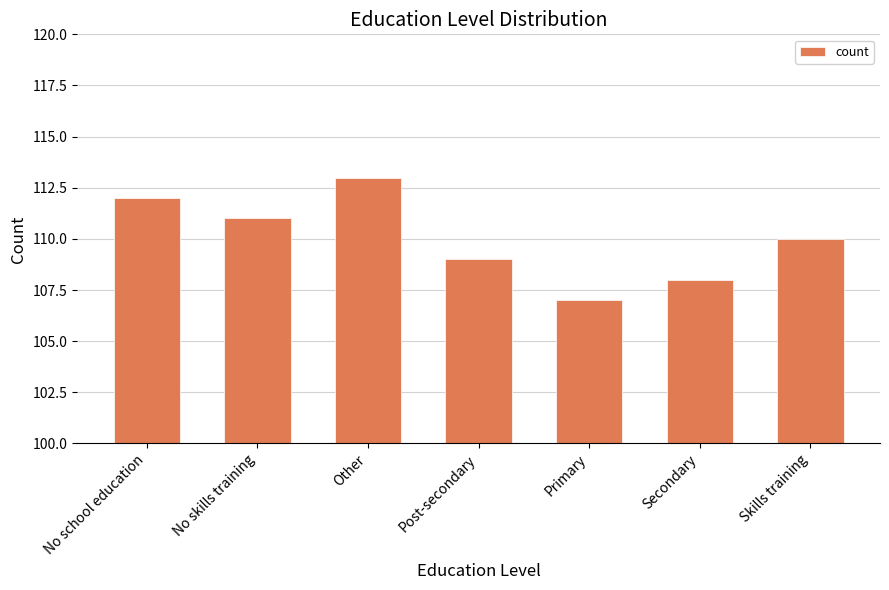

At which label is the value closest to 110?

Skills training